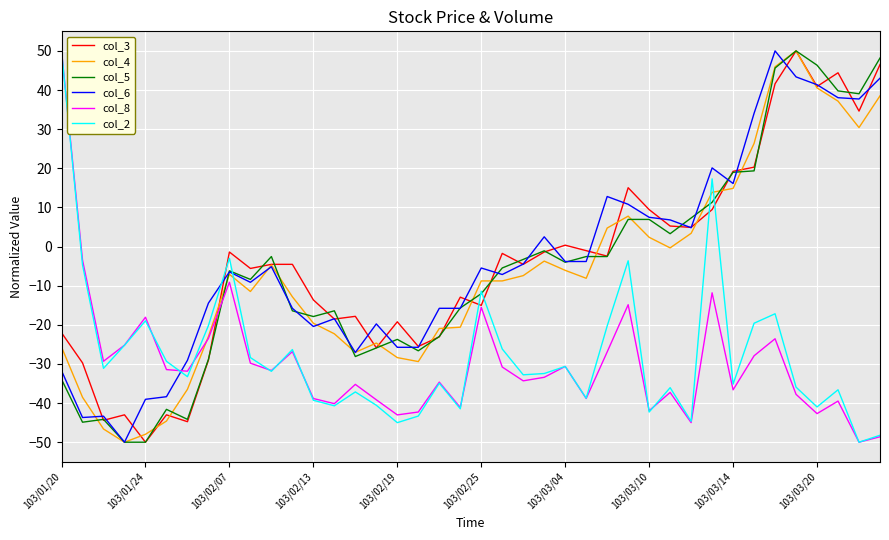

After their last crossing, which series has the higher values: col_6 or col_8?

col_6